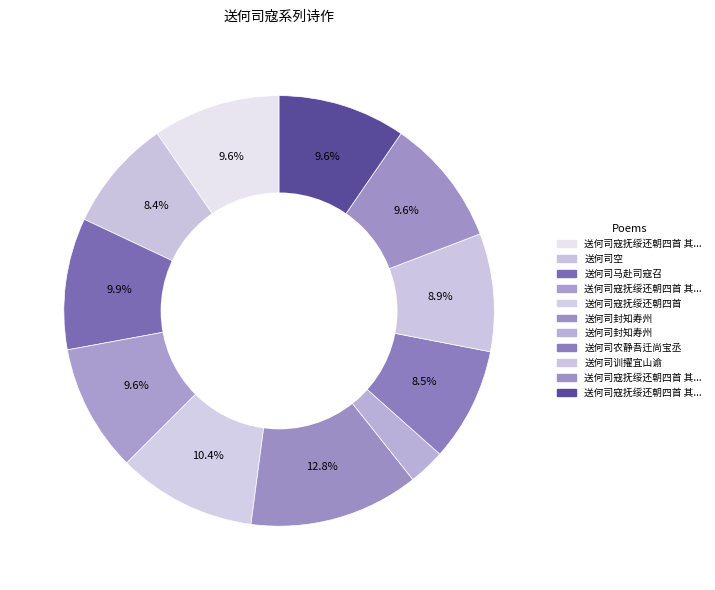

Count the number of slices in the pie.

11